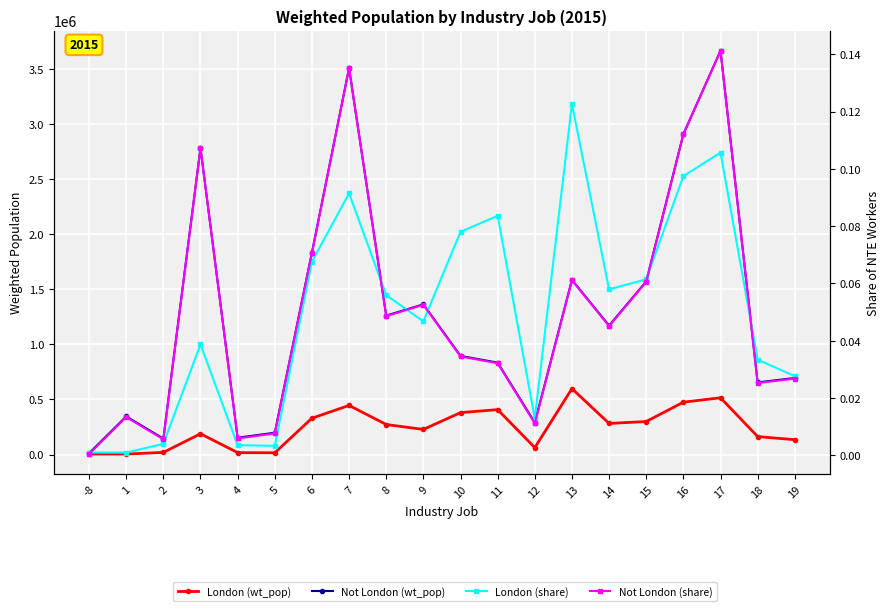

The value of London (wt_pop) at 18 is 101900.2. True or false?

False